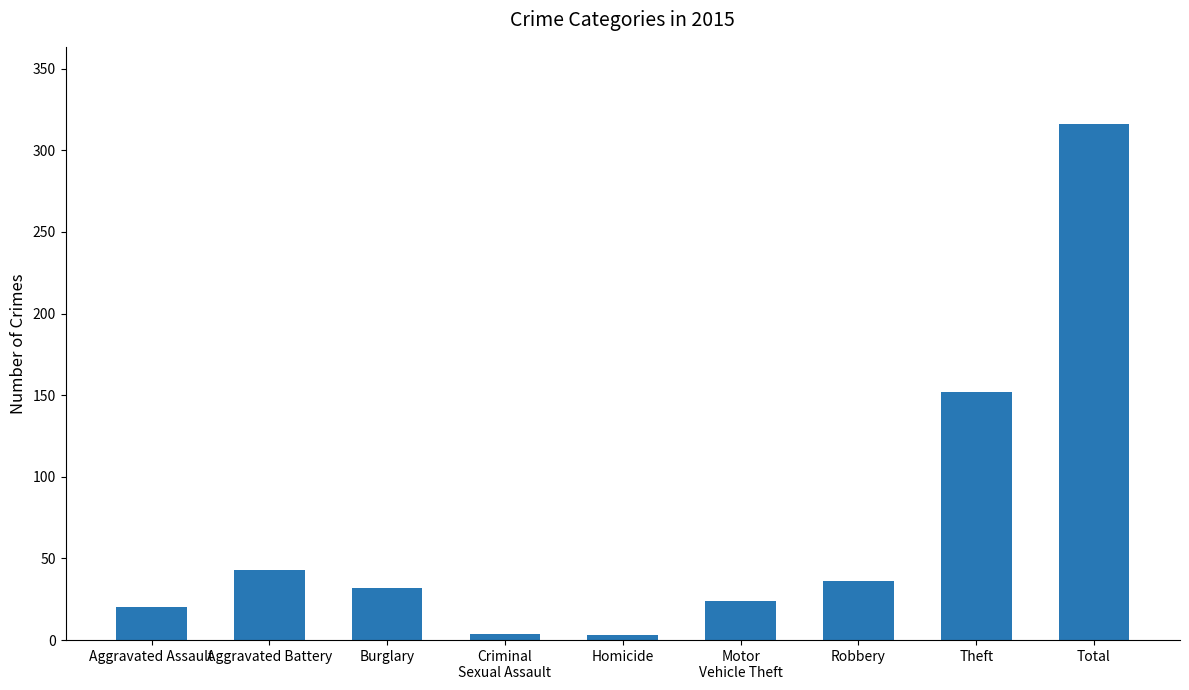

What is the sum of all values?

630